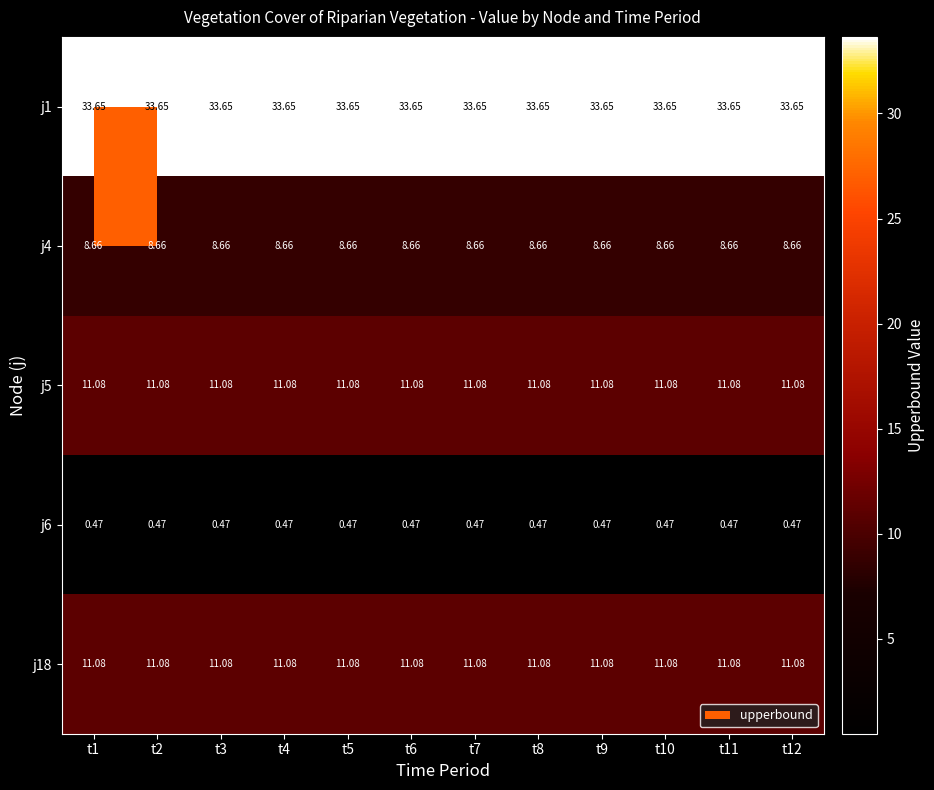

Is the value of j6 at t4 greater than the value of j5 at t7?

No